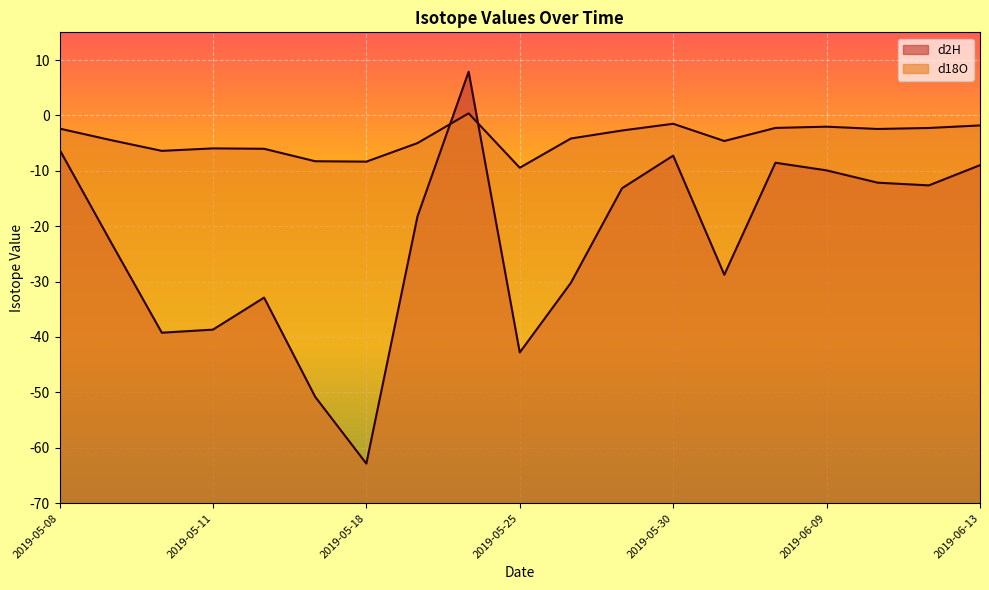

At which label does d18O reach its minimum?

2019-05-25